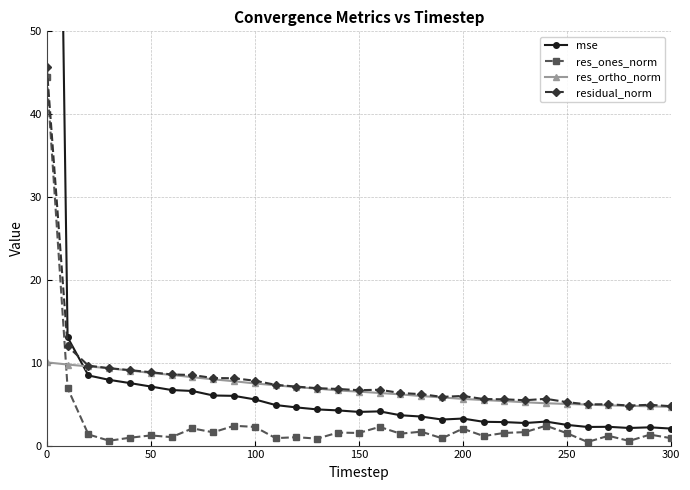

What is the highest value of the residual_norm series?

45.7